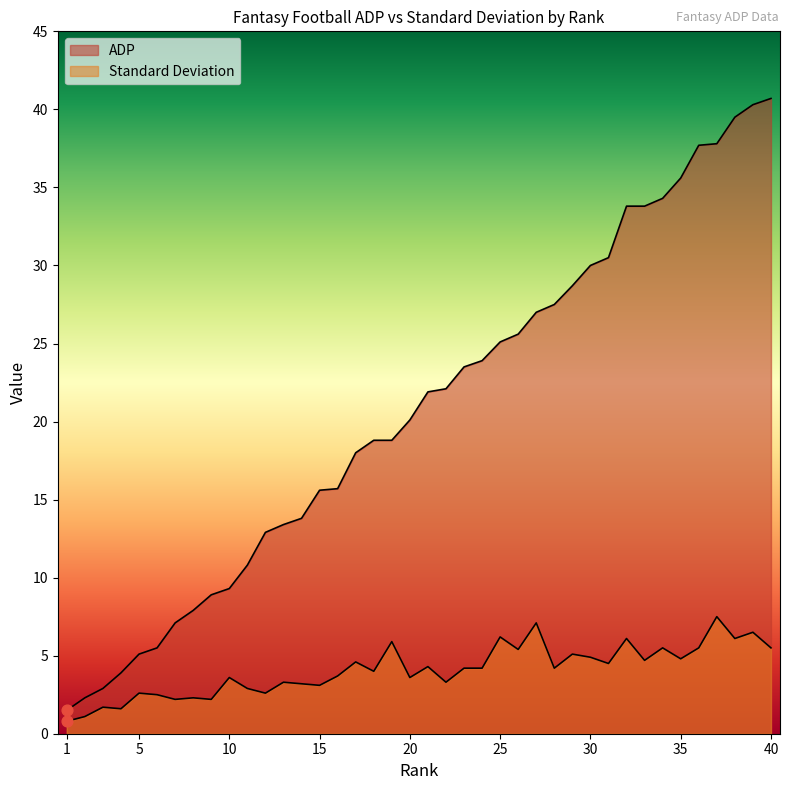

At which category is the sum across all series the highest?

39